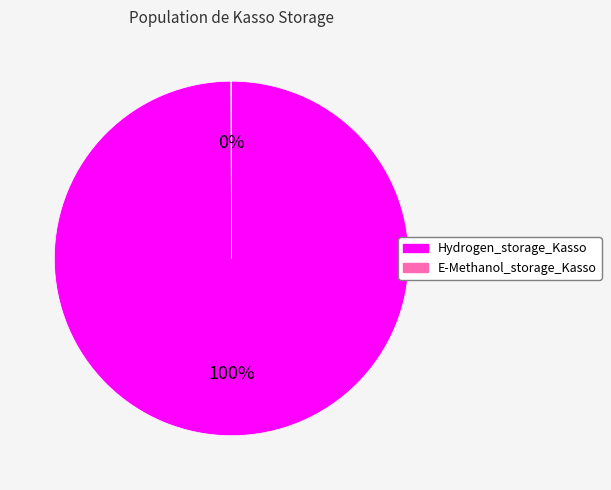

Which category has the biggest portion of the pie?

Hydrogen_storage_Kasso